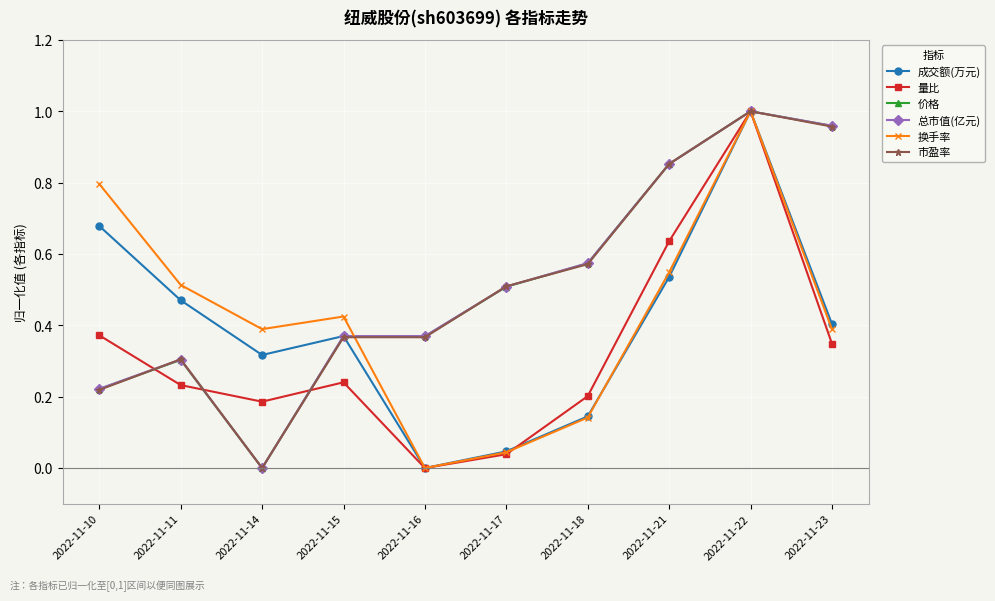

Between 2022-11-15 and 2022-11-21, which series saw the biggest shift?

市盈率